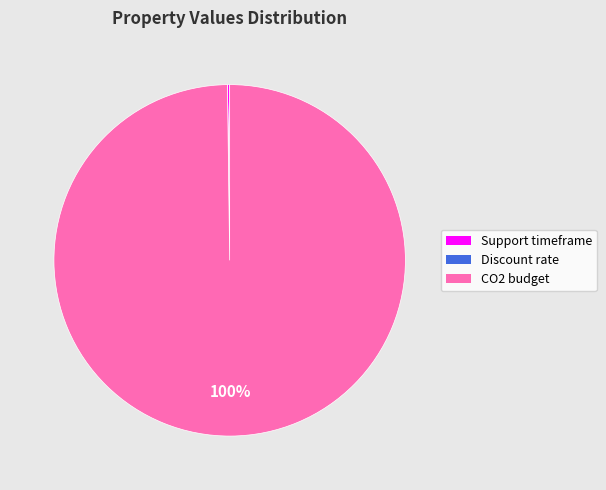

Which category accounts for the majority?

CO2 budget